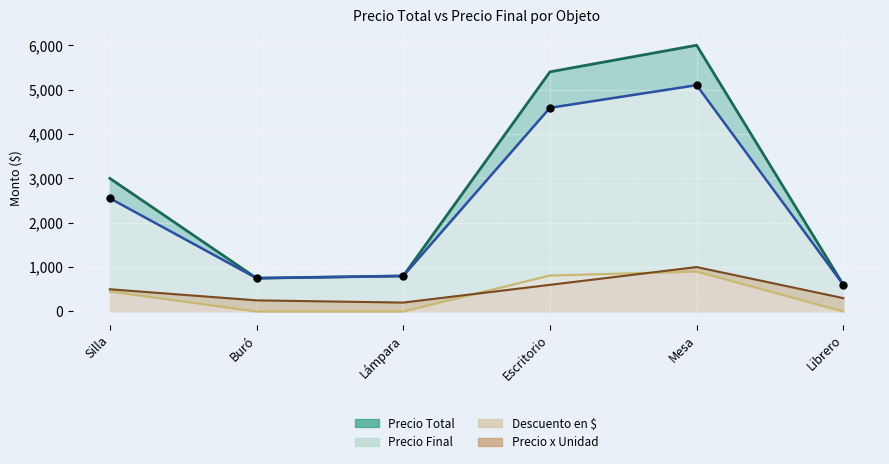

Which series has the widest spread of Y values?

Precio Total